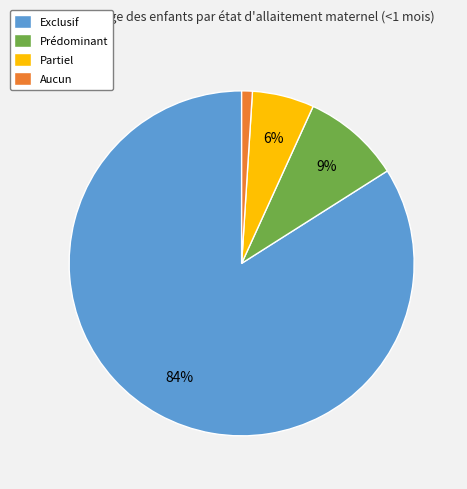

To the nearest percent, what percentage of the pie is Prédominant?

9%